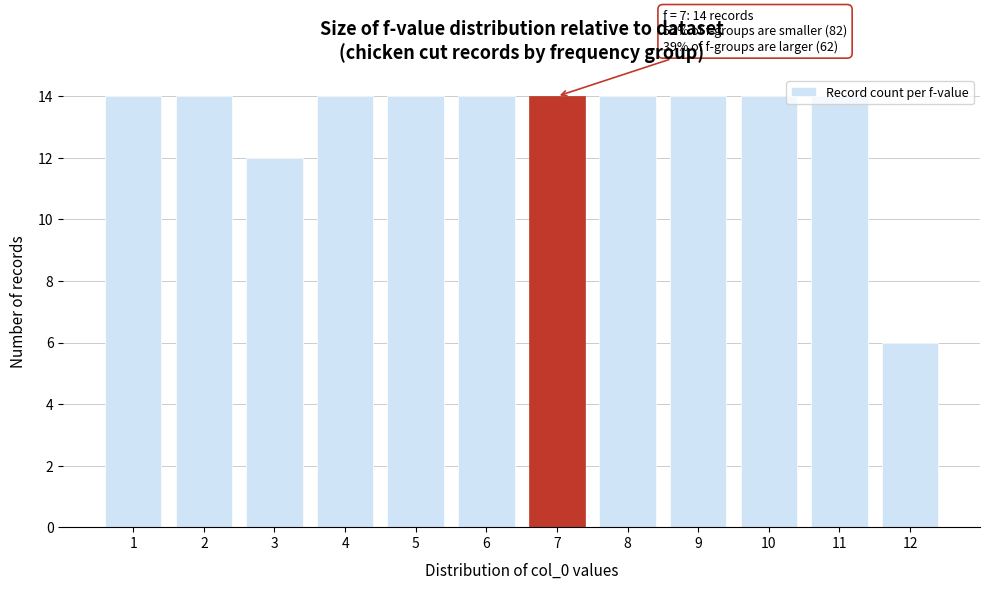

What is the ratio of the value at 6 to the value at 2?

1.0